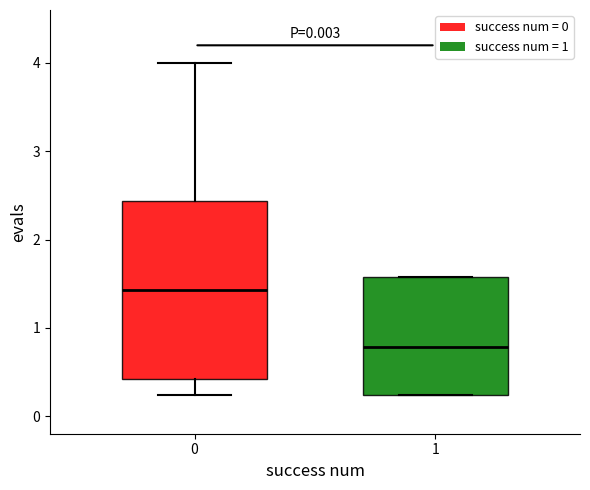

Reading left to right, read every box against the y-axis: the position of its median line, the range the box covers, and the ends of its whiskers. The values are not printed on the chart, so give them approximately, as read against the axis.

0: median 1.4, box 0.4 to 2.4, whiskers 0.2 to 4.0
1: median 0.8, box 0.2 to 1.6, whiskers 0.2 to 1.6